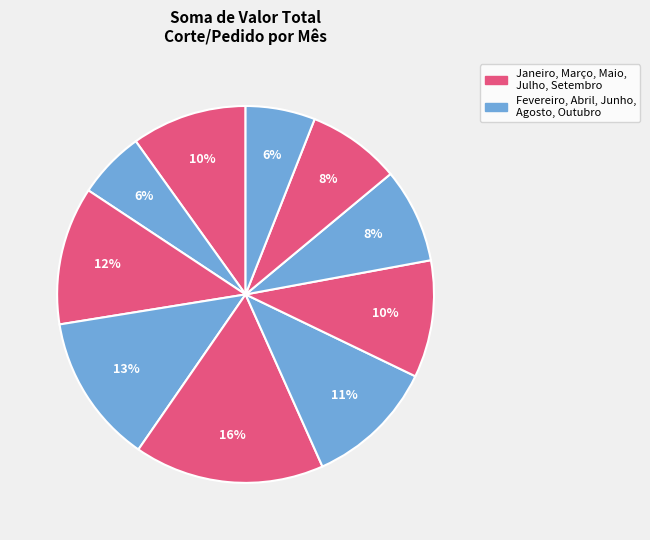

Is there any slice that represents more than half of the pie?

No